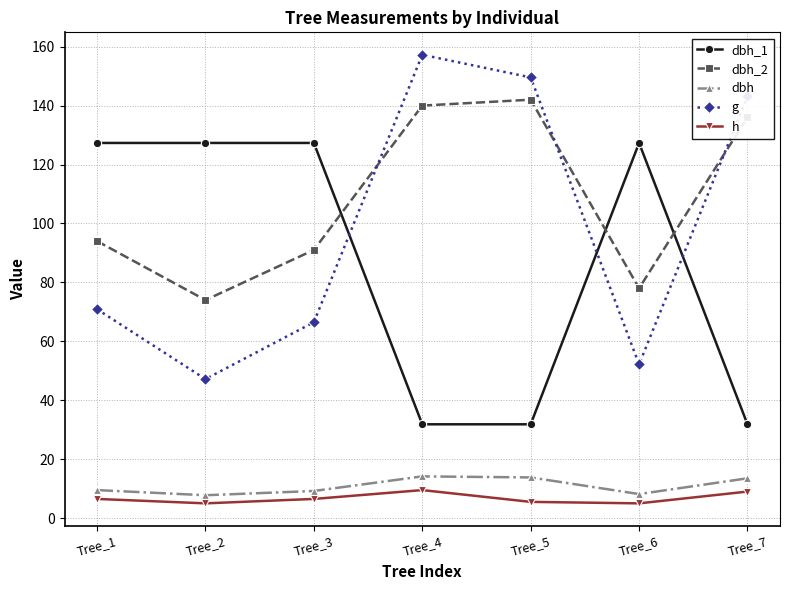

At which label does g reach its peak?

Tree_4